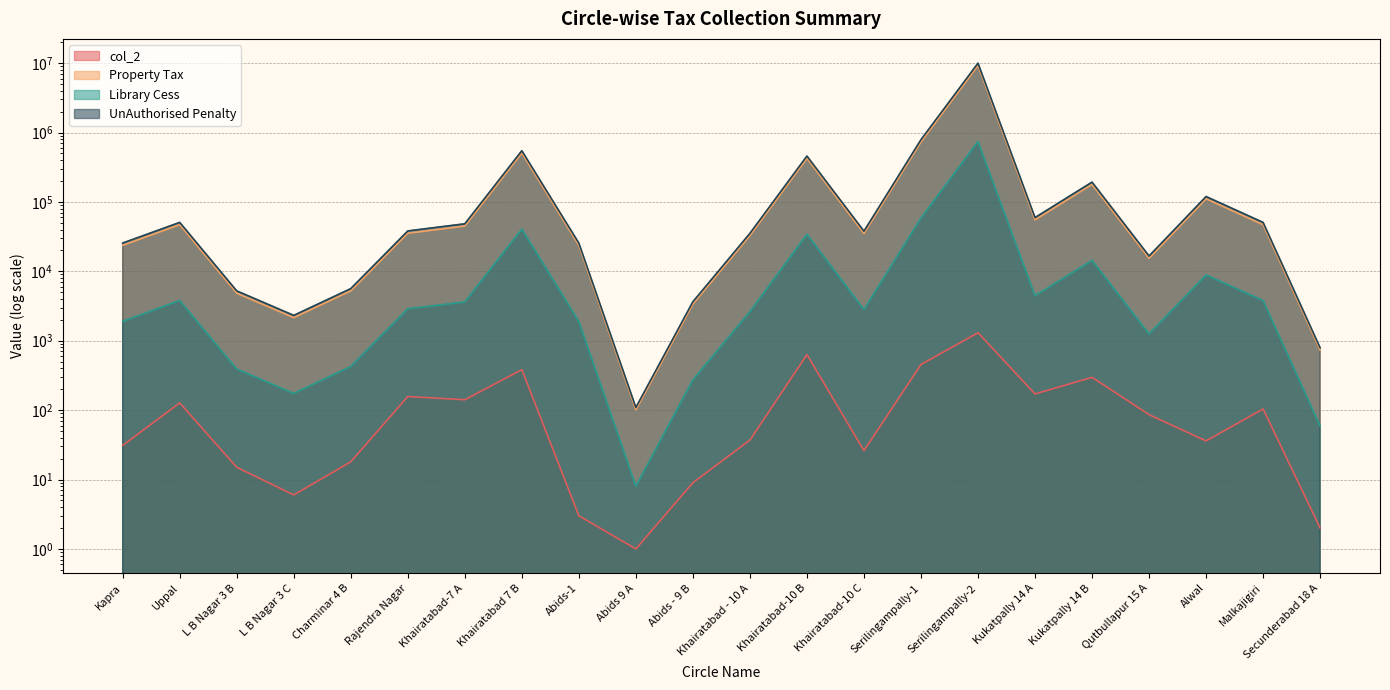

Reading left to right, transcribe all the data shown in this chart.

col_2: Kapra=31	Uppal=127	L B Nagar 3 B=15	L B Nagar 3 C=6	Charminar 4 B=18	Rajendra Nagar=157	Khairatabad-7 A=141	Khairatabad 7 B=383	Abids-1=3	Abids 9 A=1	Abids - 9 B=9	Khairatabad - 10 A=37	Khairatabad-10 B=631	Khairatabad-10 C=26	Serilingampally-1=454	Serilingampally-2=1304	Kukatpally 14 A=171	Kukatpally 14 B=297	Qutbullapur 15 A=86	Alwal=36	Malkajigiri=104	Secunderabad 18 A=2
Property Tax: Kapra=23666	Uppal=46926	L B Nagar 3 B=4838	L B Nagar 3 C=2148	Charminar 4 B=5220	Rajendra Nagar=35331	Khairatabad-7 A=44810	Khairatabad 7 B=506009	Abids-1=23604	Abids 9 A=101	Abids - 9 B=3374	Khairatabad - 10 A=32630	Khairatabad-10 B=424019	Khairatabad-10 C=35079	Serilingampally-1=730720	Serilingampally-2=9242312	Kukatpally 14 A=55088	Kukatpally 14 B=178602	Qutbullapur 15 A=15392	Alwal=110725	Malkajigiri=46891	Secunderabad 18 A=733
Library Cess: Kapra=1900	Uppal=3794	L B Nagar 3 B=391	L B Nagar 3 C=174	Charminar 4 B=425	Rajendra Nagar=2882	Khairatabad-7 A=3617	Khairatabad 7 B=40569	Abids-1=1889	Abids 9 A=8	Abids - 9 B=273	Khairatabad - 10 A=2622	Khairatabad-10 B=34141	Khairatabad-10 C=2814	Serilingampally-1=58592	Serilingampally-2=739759	Kukatpally 14 A=4446	Kukatpally 14 B=14365	Qutbullapur 15 A=1251	Alwal=8872	Malkajigiri=3782	Secunderabad 18 A=59
UnAuthorised Penalty: Kapra=25558	Uppal=50669	L B Nagar 3 B=5225	L B Nagar 3 C=2318	Charminar 4 B=5632	Rajendra Nagar=38170	Khairatabad-7 A=48387	Khairatabad 7 B=546541	Abids-1=25492	Abids 9 A=109	Abids - 9 B=3643	Khairatabad - 10 A=35235	Khairatabad-10 B=457899	Khairatabad-10 C=37885	Serilingampally-1=789141	Serilingampally-2=9981658	Kukatpally 14 A=59492	Kukatpally 14 B=192874	Qutbullapur 15 A=16627	Alwal=119585	Malkajigiri=50643	Secunderabad 18 A=791